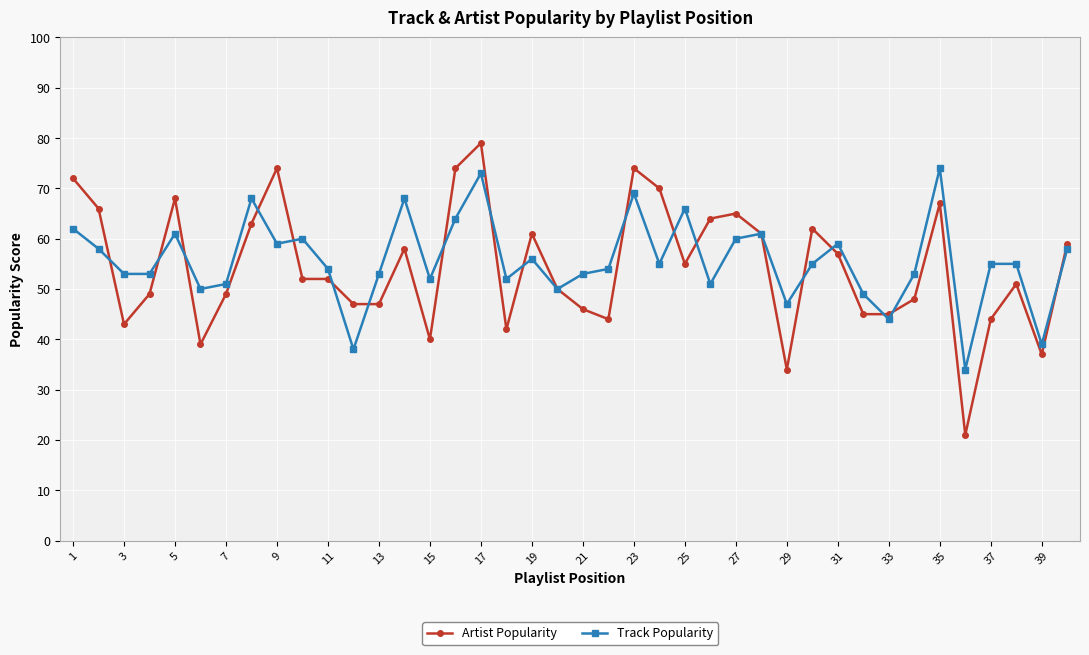

What is the minimum value for Track Popularity?

34